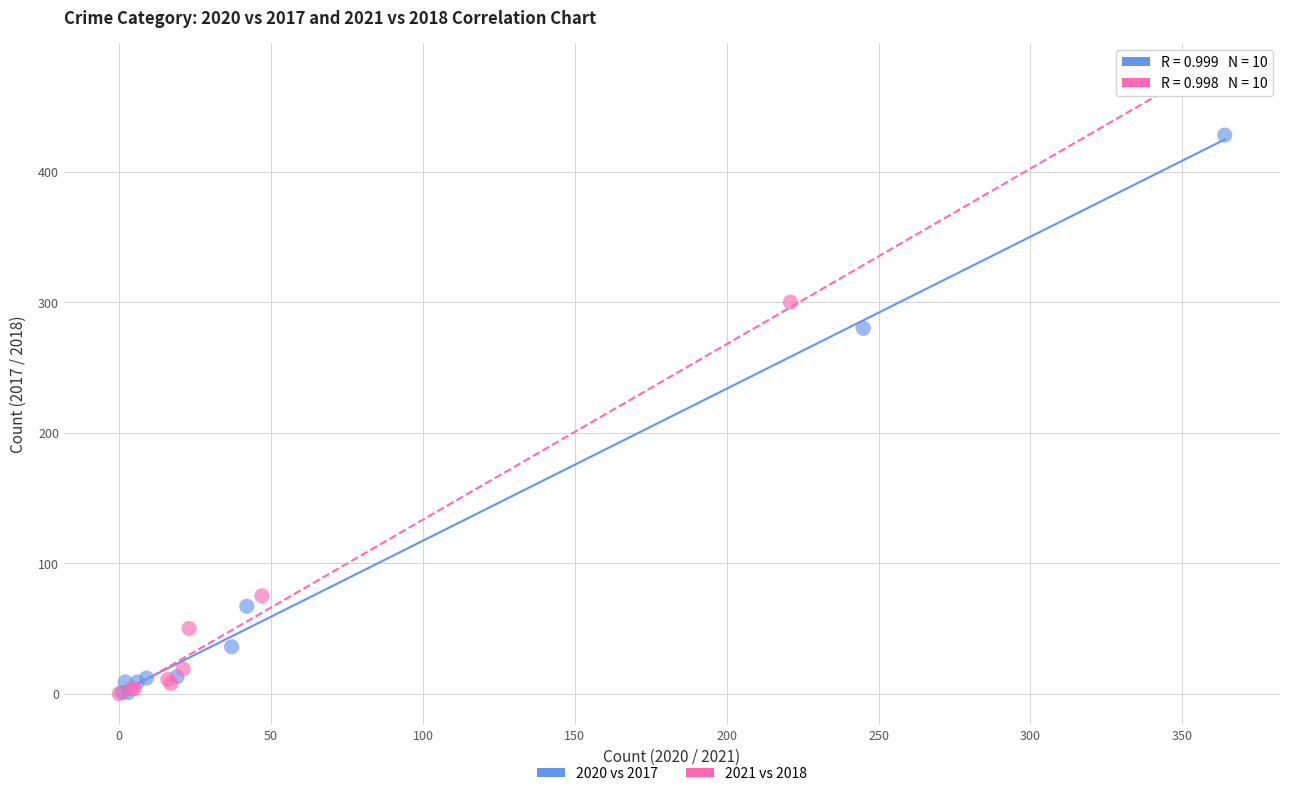

Which series has the largest Y range (max minus min)?

2021 vs 2018